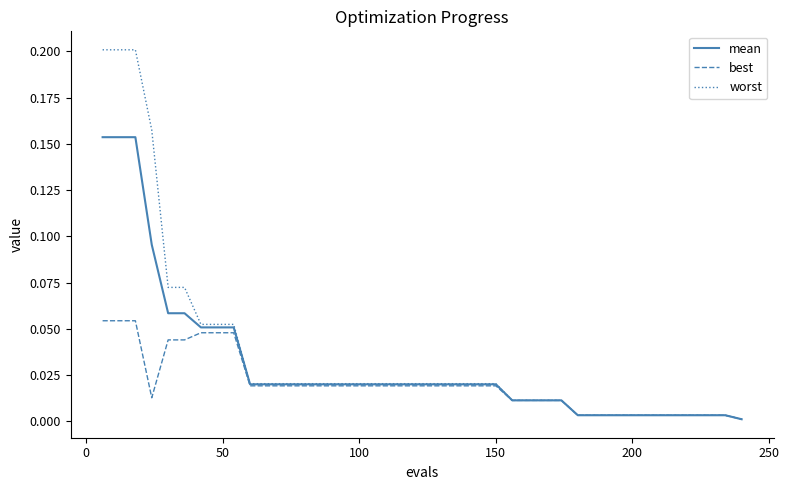

List the series in order of their peak value, highest first.

worst, mean, best